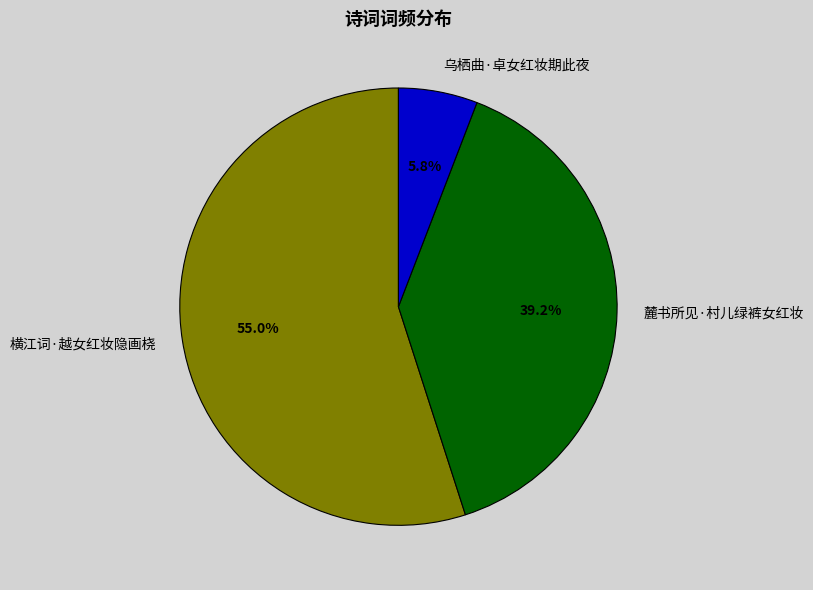

Do 乌栖曲·卓女红妆期此夜 and 麓书所见·村儿绿裤女红妆 together represent more than half of the pie?

No